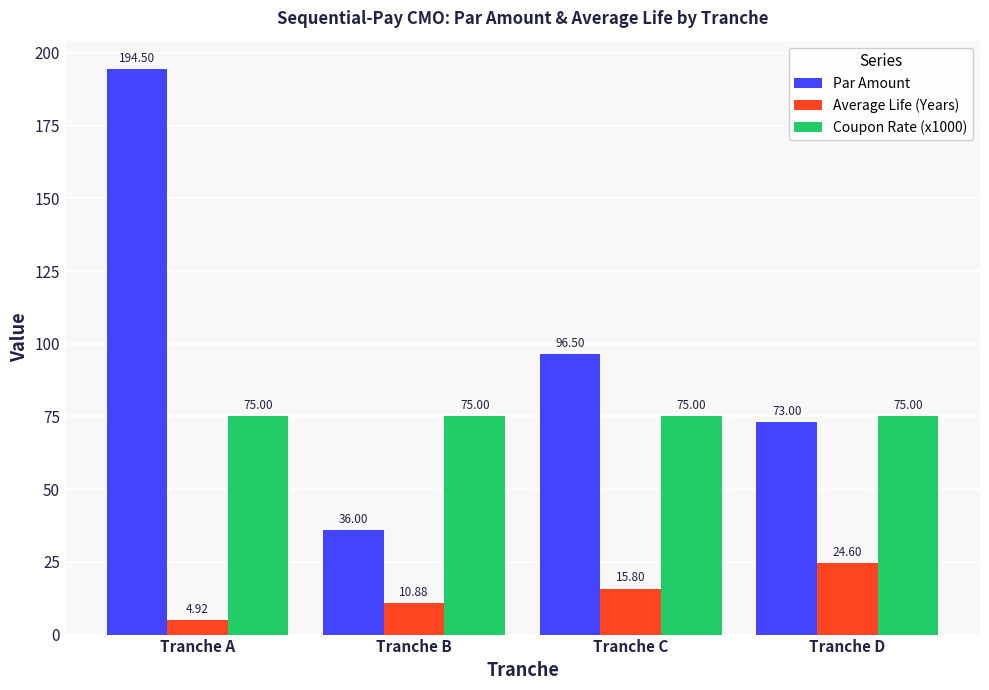

Which series has the widest spread of values?

Par Amount